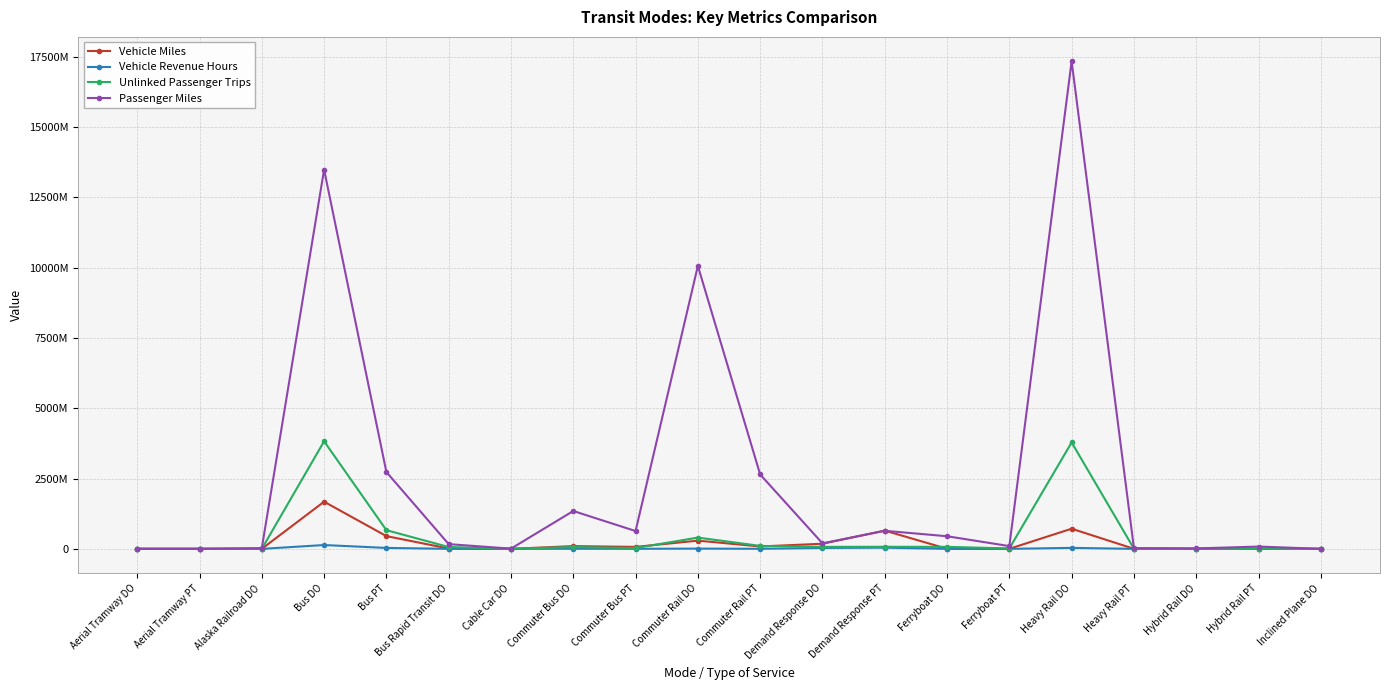

At how many categories does at least one series exceed 69580047?

13